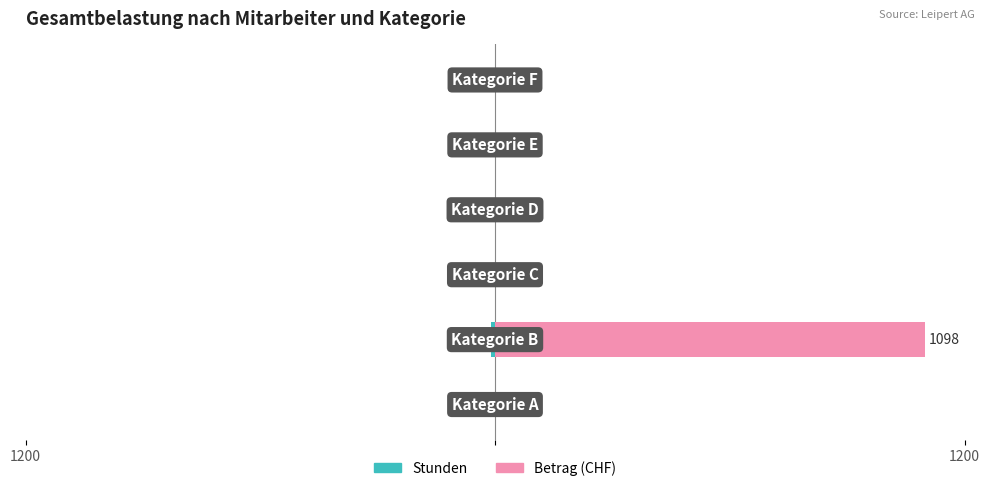

At 4, list the series in order from smallest to largest.

Stunden, Betrag (CHF)